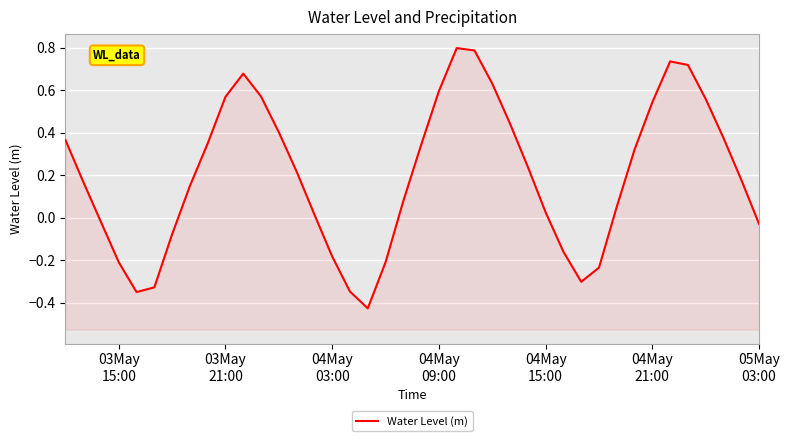

How many interior local peaks (higher than both neighbors) does the data have?

3